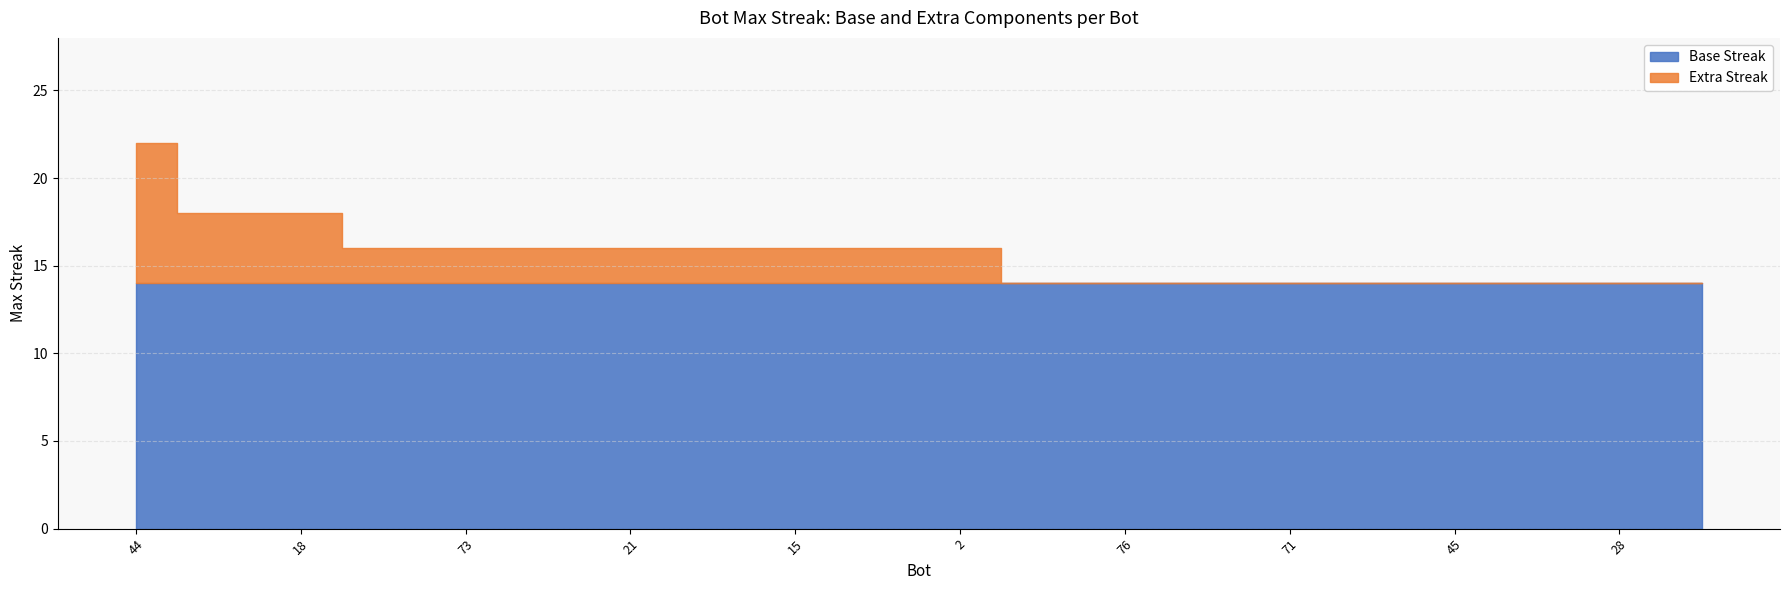

Rank the categories by value from lowest to highest.

78, 76, 75, 71, 51, 45, 30, 28, 22, 81, 73, 69, 21, 20, 15, 10, 2, 43, 18, 44